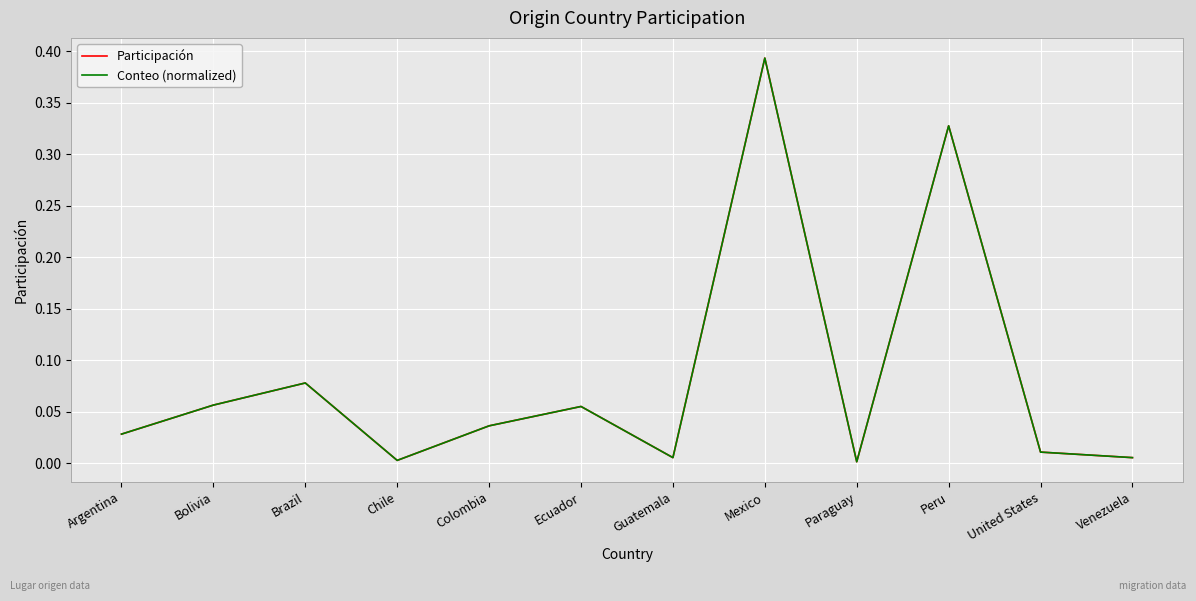

Reading left to right, what are all the values shown in this chart?

Participación: 0.0	0.1	0.1	0.0	0.0	0.1	0.0	0.4	0.0	0.3	0.0	0.0
Conteo (normalized): 0.0	0.1	0.1	0.0	0.0	0.1	0.0	0.4	0.0	0.3	0.0	0.0